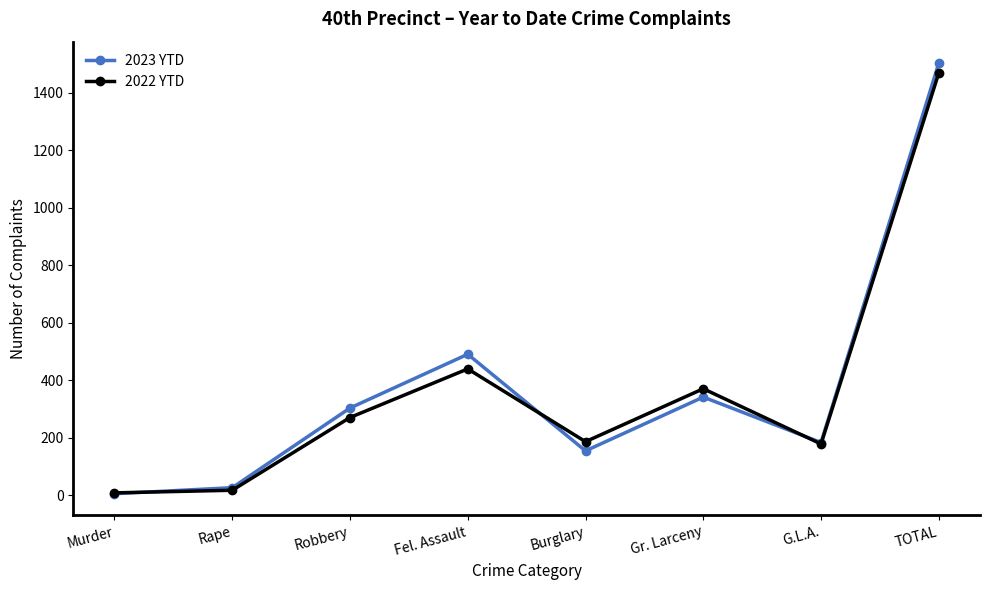

In 2023 YTD, how many points are higher than both neighbors (excluding endpoints)?

2